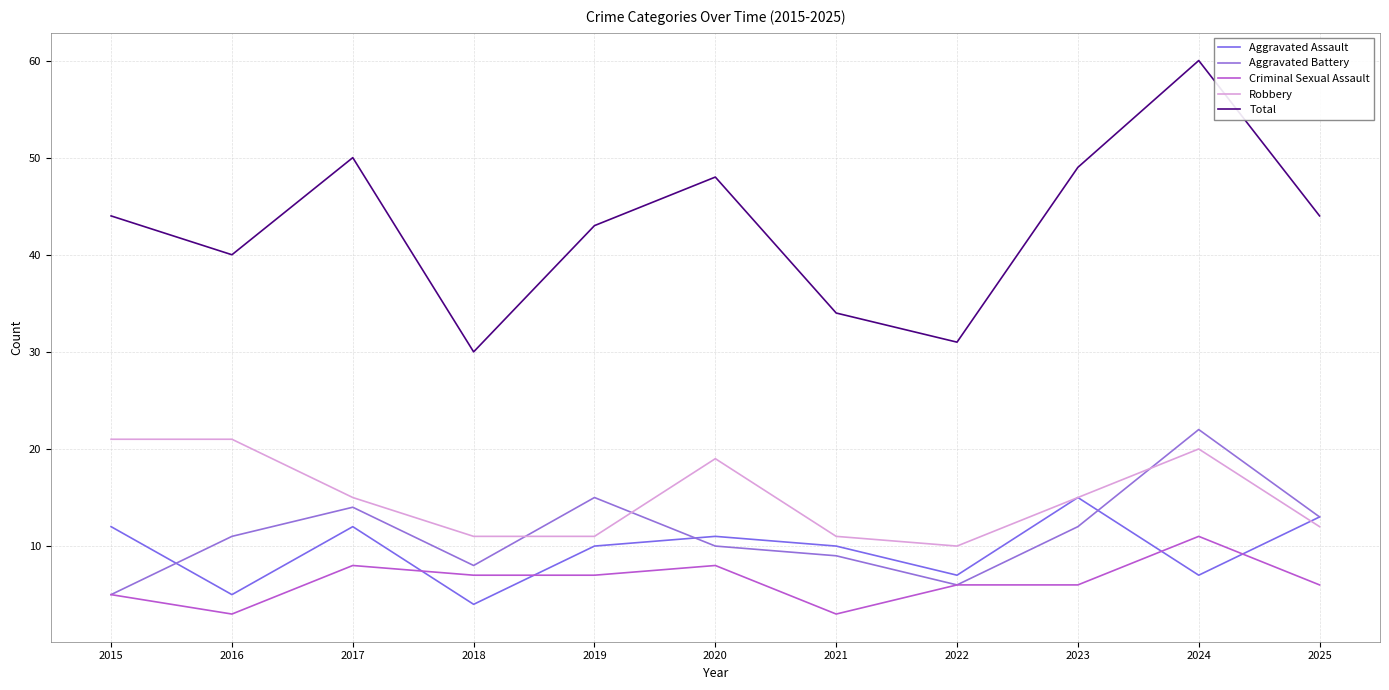

Reading left to right, extract all data points from this chart.

Aggravated Assault: 2015=12	2016=5	2017=12	2018=4	2019=10	2020=11	2021=10	2022=7	2023=15	2024=7	2025=13
Aggravated Battery: 2015=5	2016=11	2017=14	2018=8	2019=15	2020=10	2021=9	2022=6	2023=12	2024=22	2025=13
Criminal Sexual Assault: 2015=5	2016=3	2017=8	2018=7	2019=7	2020=8	2021=3	2022=6	2023=6	2024=11	2025=6
Robbery: 2015=21	2016=21	2017=15	2018=11	2019=11	2020=19	2021=11	2022=10	2023=15	2024=20	2025=12
Total: 2015=44	2016=40	2017=50	2018=30	2019=43	2020=48	2021=34	2022=31	2023=49	2024=60	2025=44